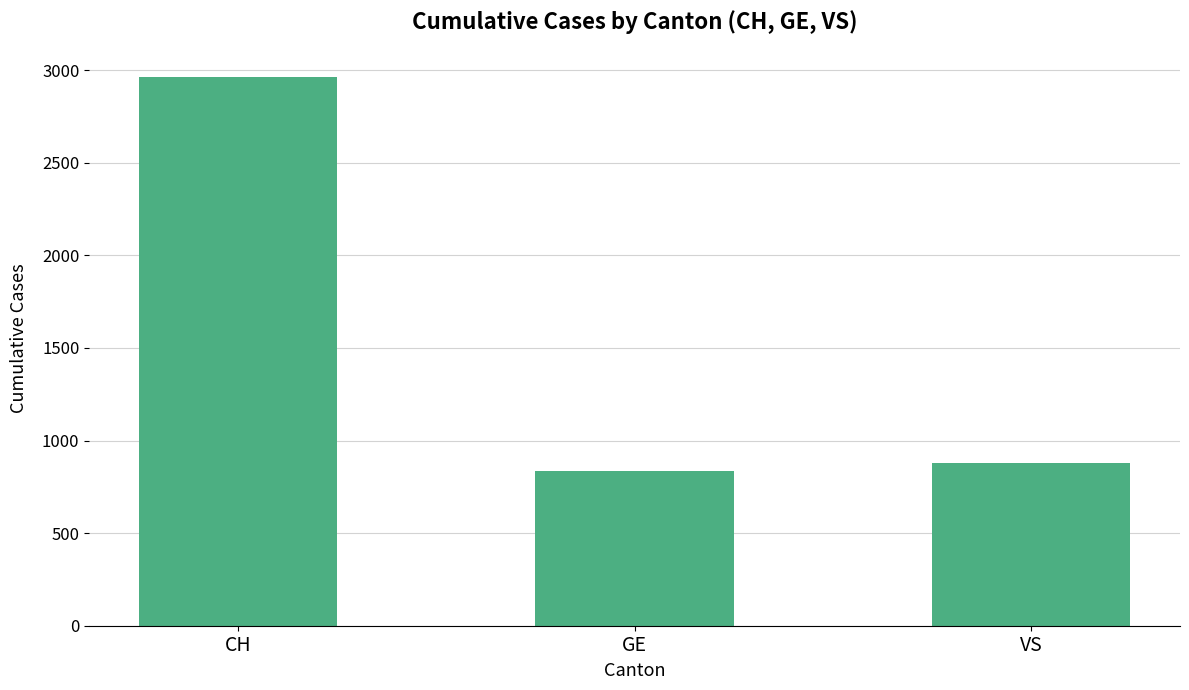

What is the minimum value shown in the chart?

835